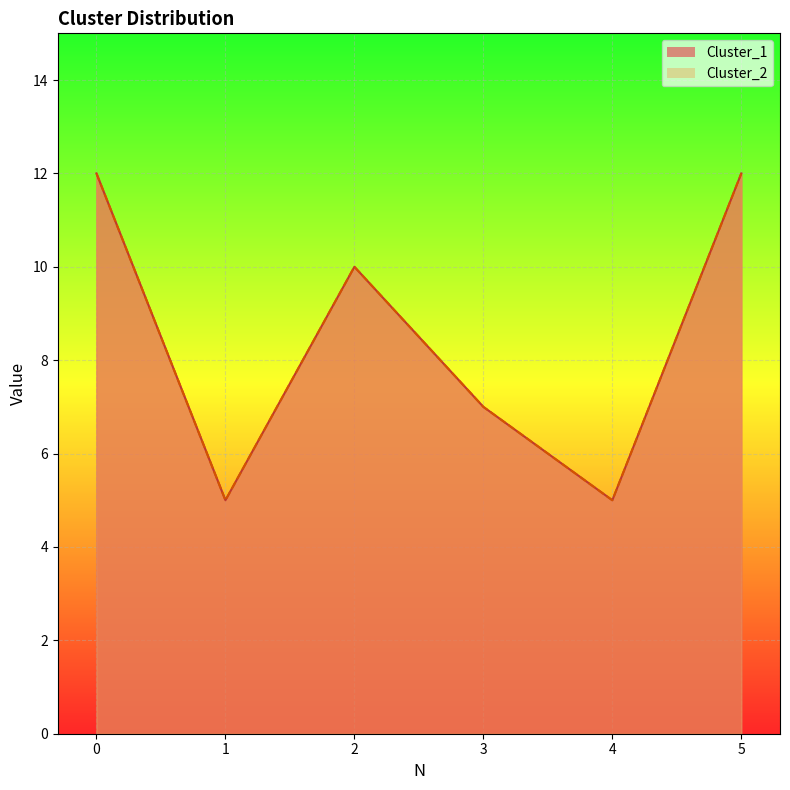

Does the chart display data point markers on the line(s)?

No